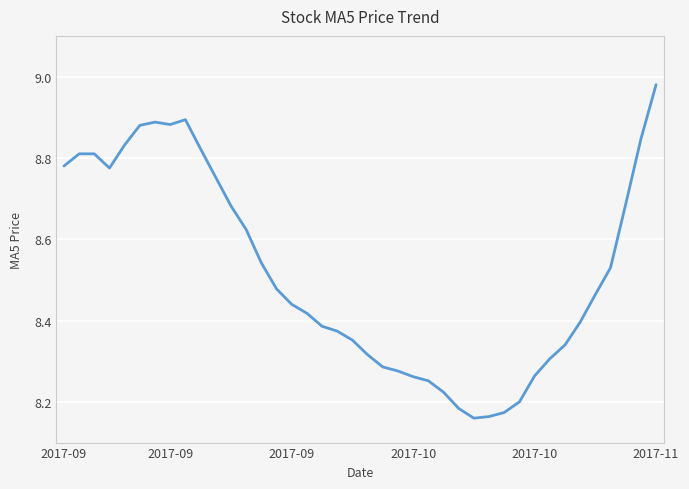

How many series are shown in this chart?

1